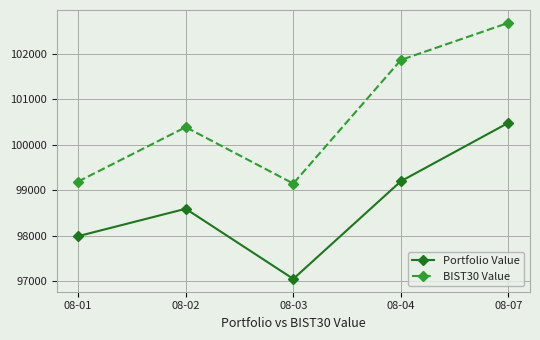

True or false: BIST30 Value and Portfolio Value intersect in this chart.

False